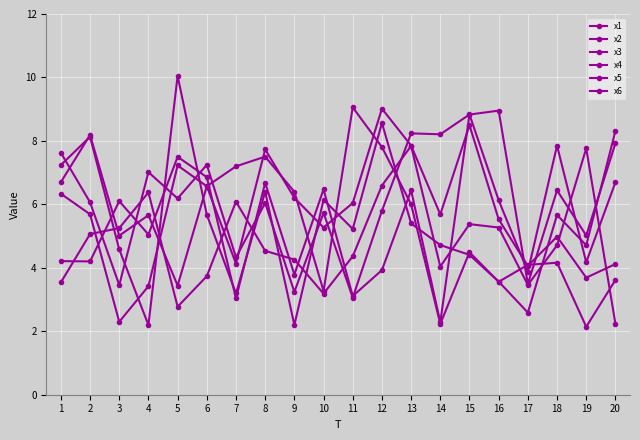

Which category has the highest value in the x3 series?

11